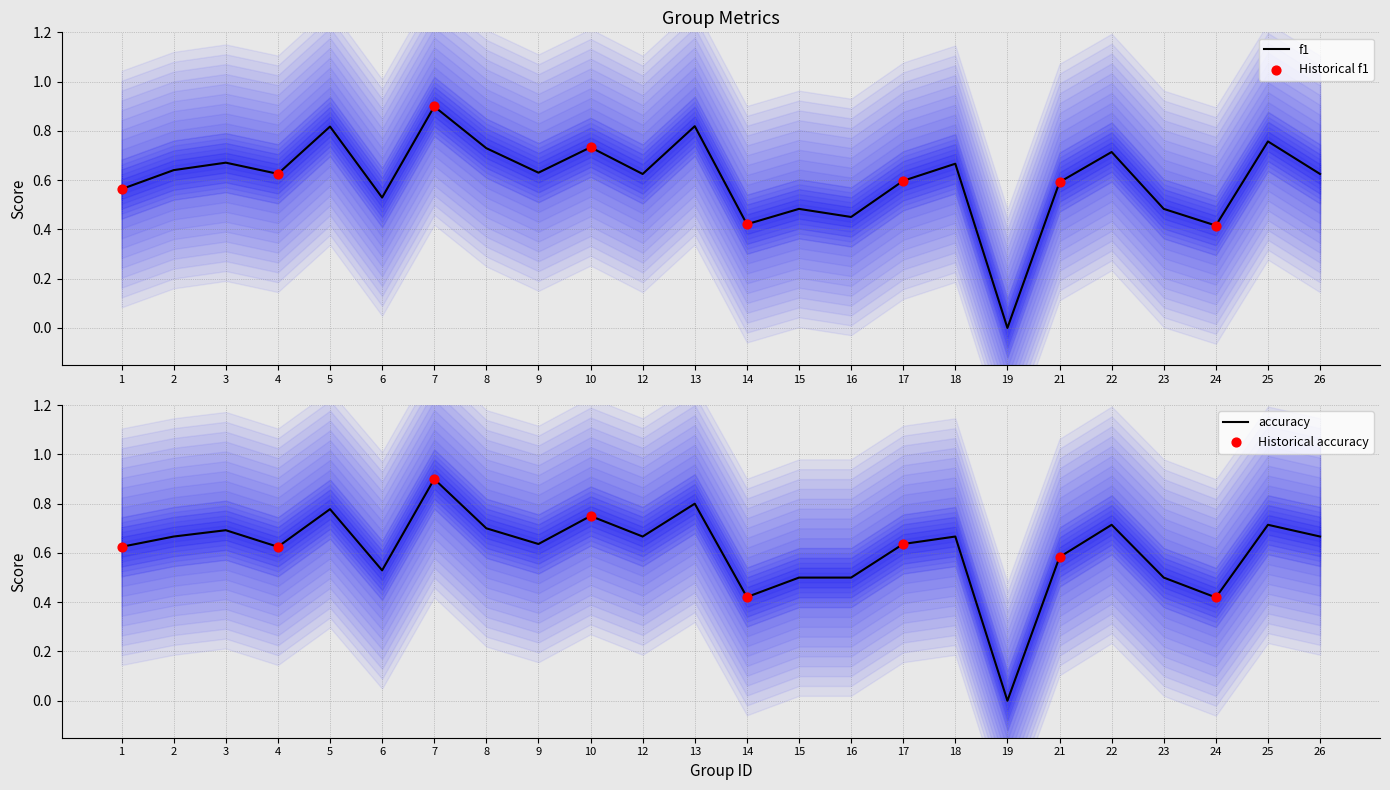

What is the total value across all series at 23?

1.0